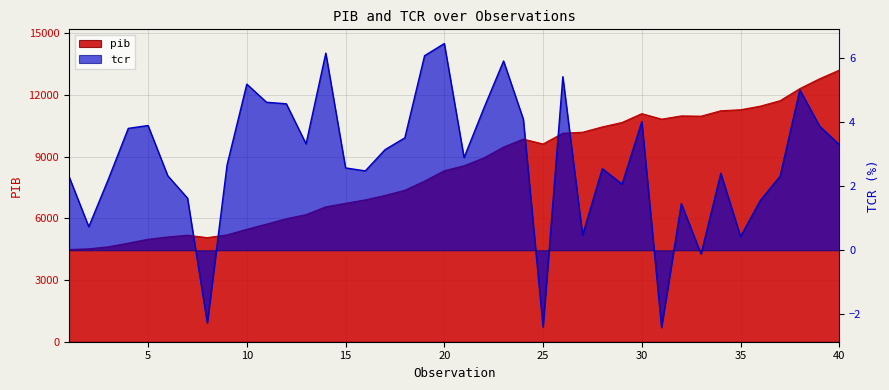

What are all the series names shown in the legend?

pib, tcr